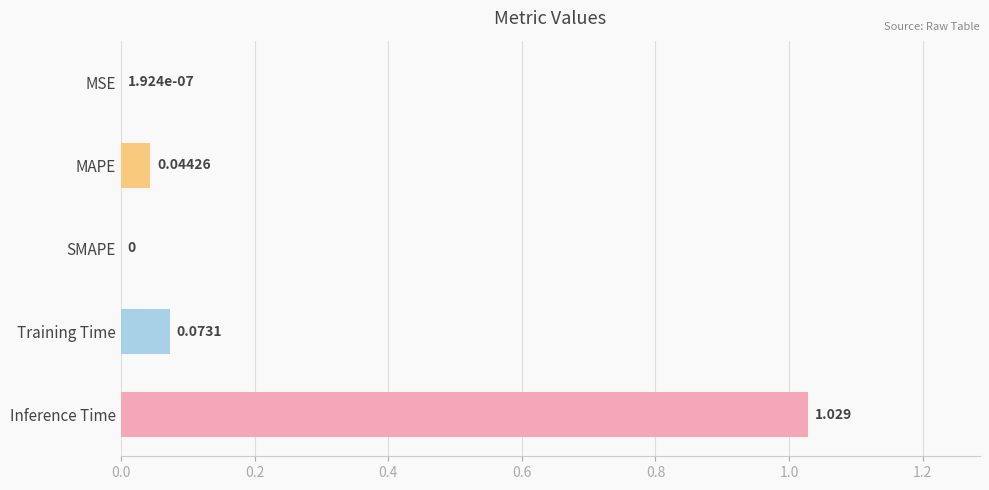

Which category has the highest value across all series?

Inference Time